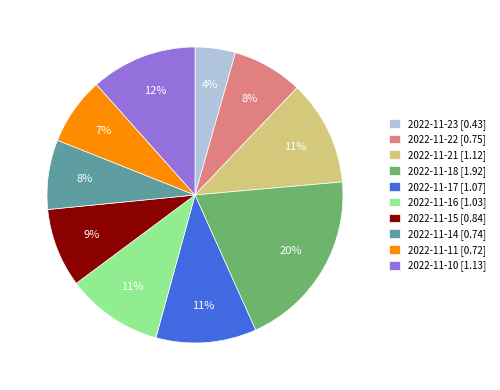

Do 2022-11-18 [1.92] and 2022-11-16 [1.03] together represent more than half of the pie?

No